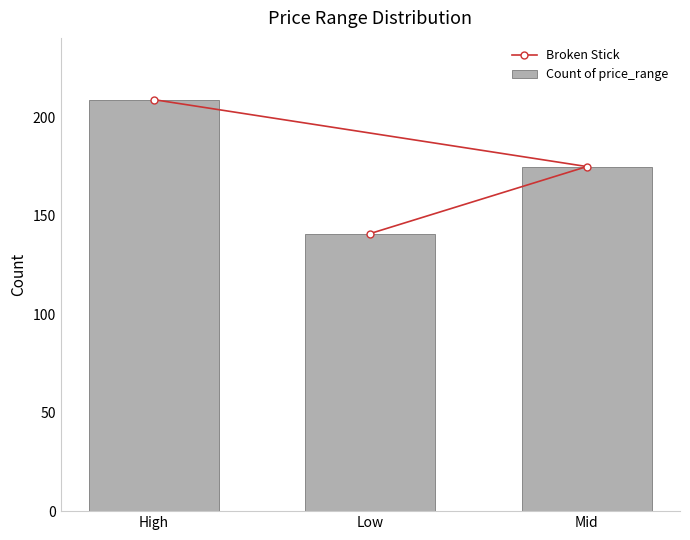

Does the chart contain stacked bars?

No